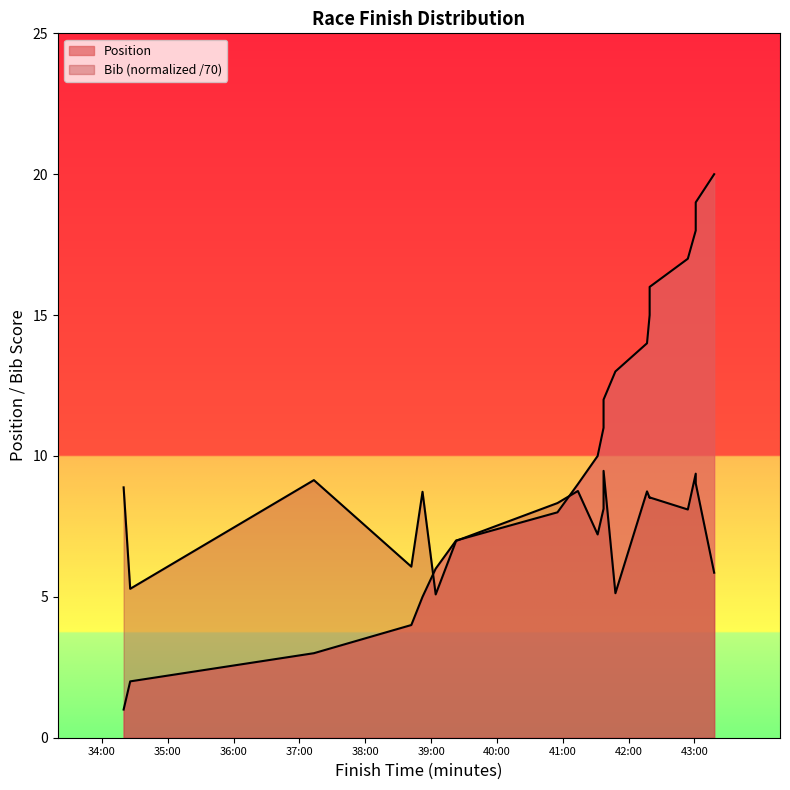

Which label corresponds to the largest value in the chart?

43:18